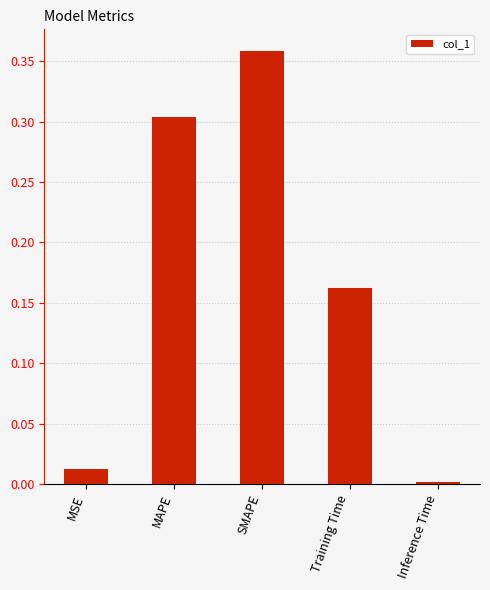

What is the sum of all values?

0.8